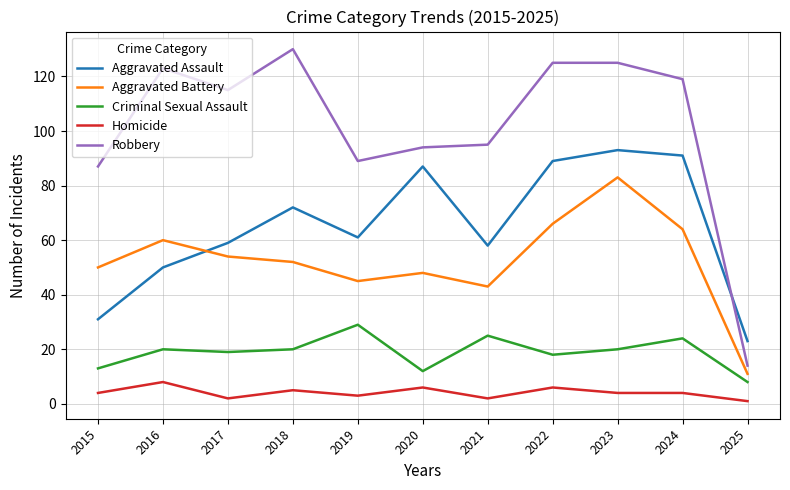

Reading left to right, what are all the values shown in this chart?

Aggravated Assault: 2015=31	2016=50	2017=59	2018=72	2019=61	2020=87	2021=58	2022=89	2023=93	2024=91	2025=23
Aggravated Battery: 2015=50	2016=60	2017=54	2018=52	2019=45	2020=48	2021=43	2022=66	2023=83	2024=64	2025=11
Criminal Sexual Assault: 2015=13	2016=20	2017=19	2018=20	2019=29	2020=12	2021=25	2022=18	2023=20	2024=24	2025=8
Homicide: 2015=4	2016=8	2017=2	2018=5	2019=3	2020=6	2021=2	2022=6	2023=4	2024=4	2025=1
Robbery: 2015=87	2016=123	2017=115	2018=130	2019=89	2020=94	2021=95	2022=125	2023=125	2024=119	2025=14